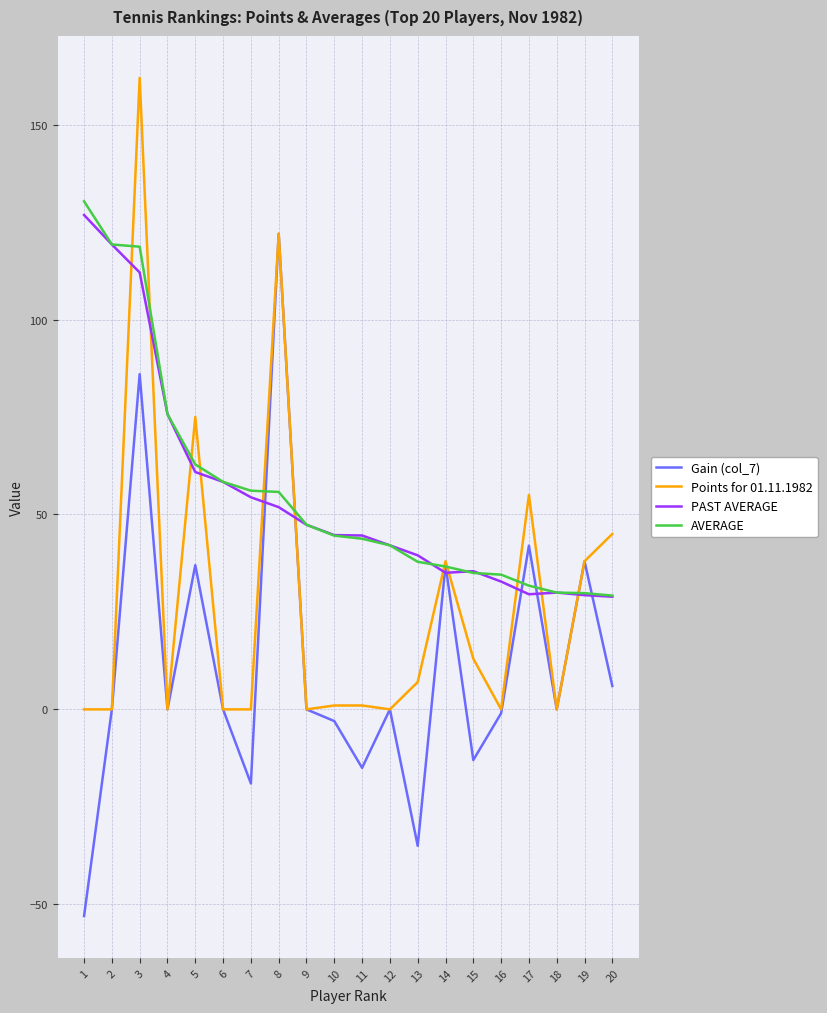

What is the smallest value displayed?

-53.0